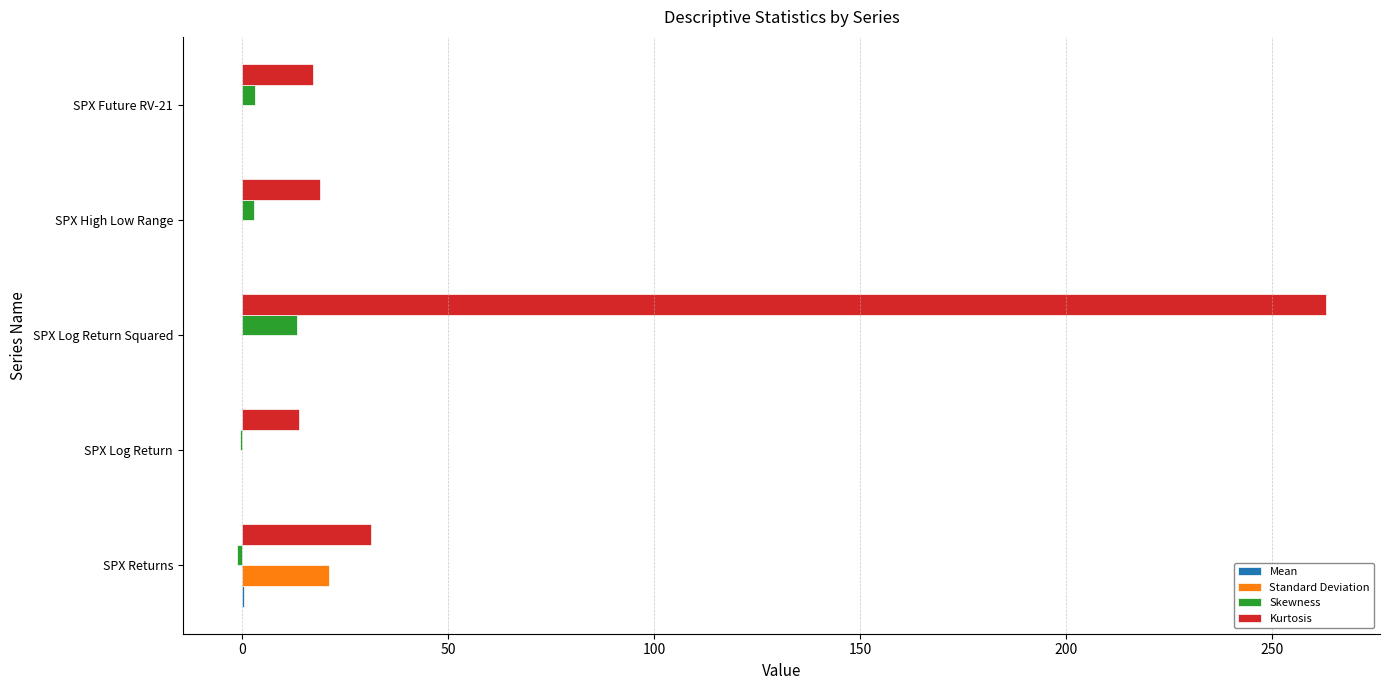

What is the sum of all Skewness values?

18.1